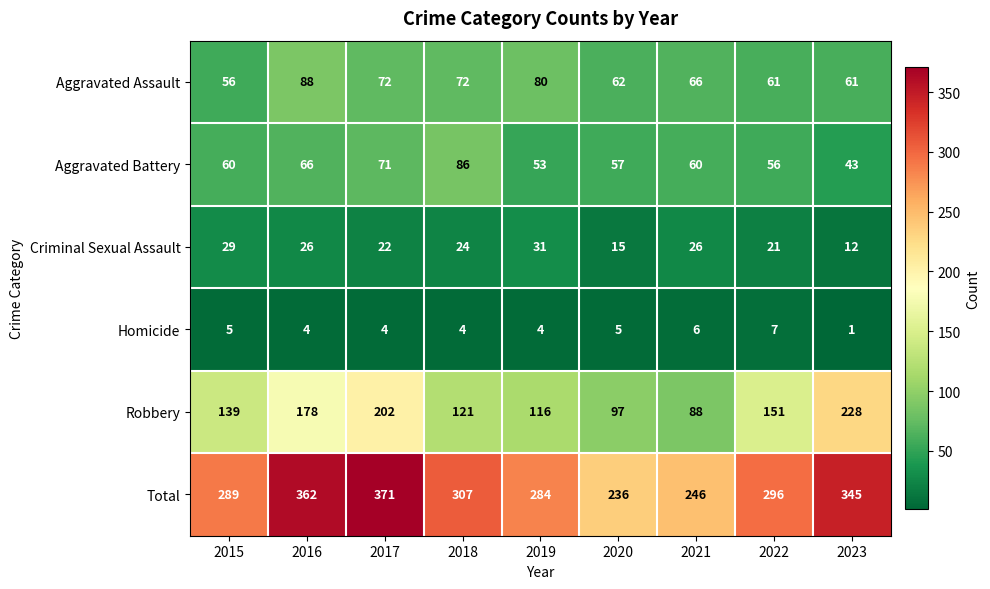

At how many categories does at least one series exceed 77?

9